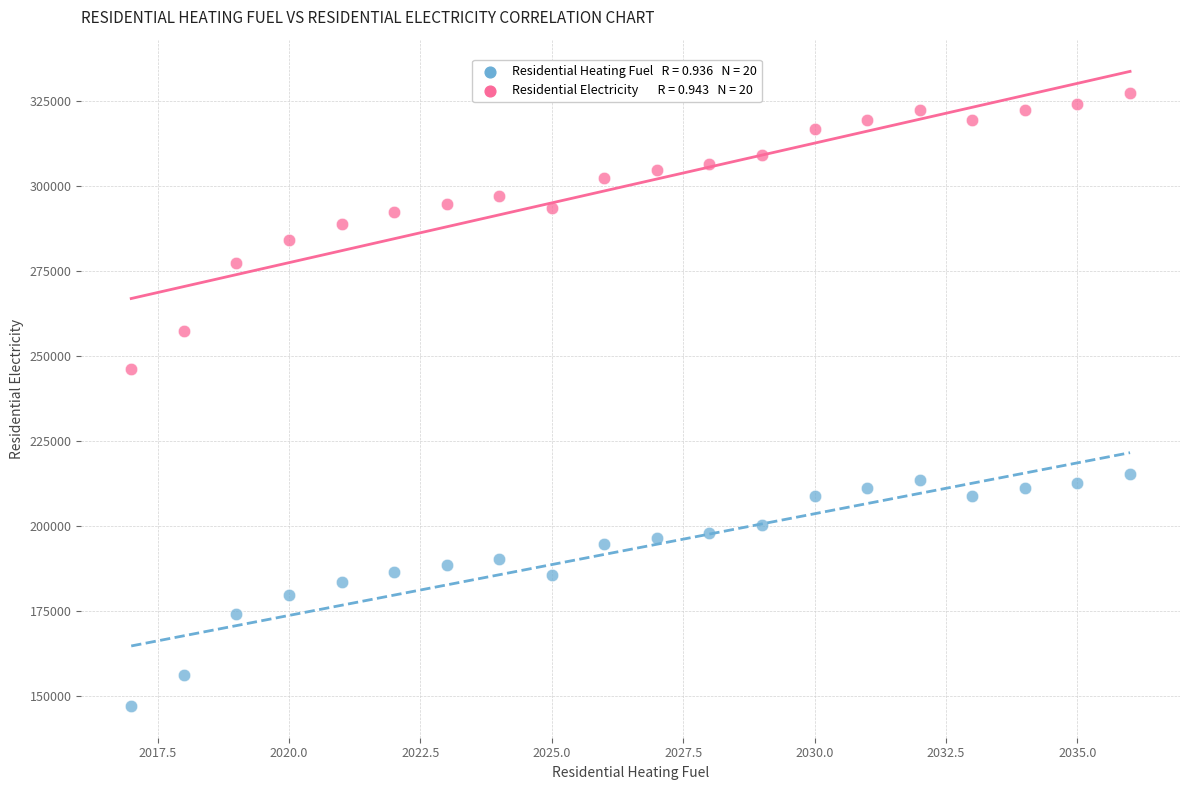

Across all data points, what is the range of X values (max minus min)?

19.0